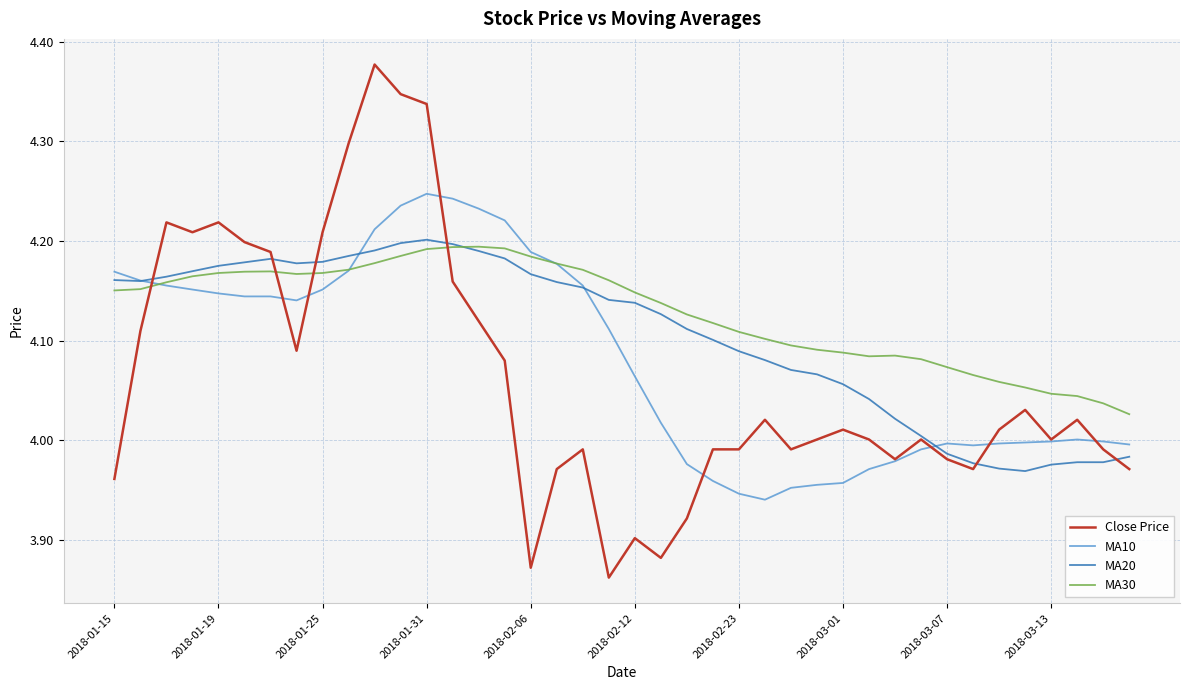

Which series has the widest spread of values?

Close Price